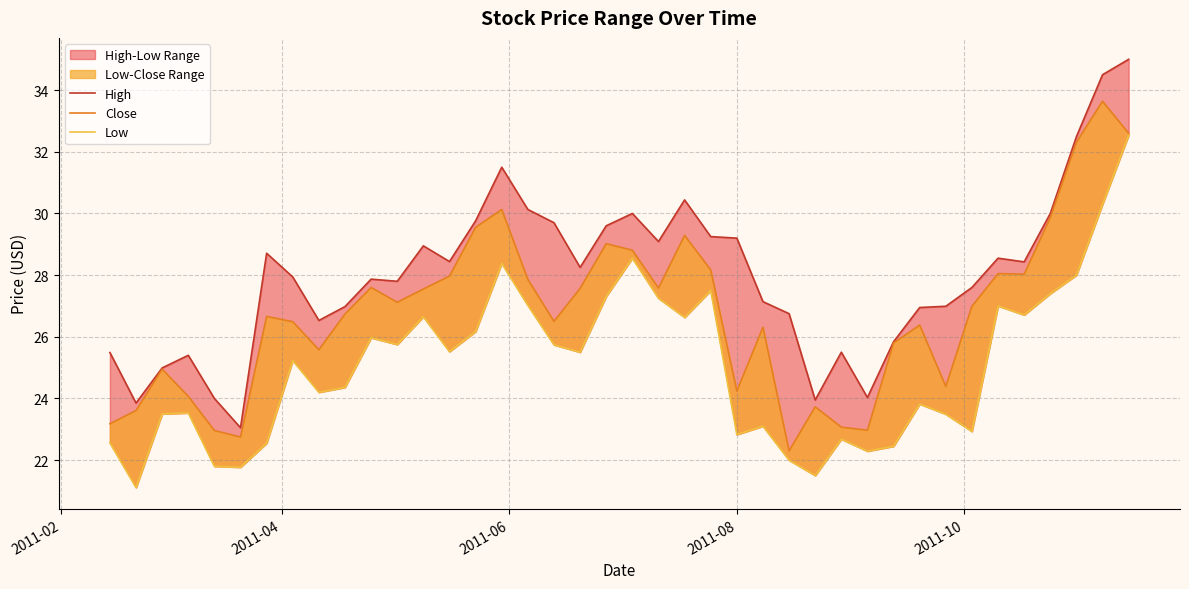

Which series has the largest range (max minus min)?

High